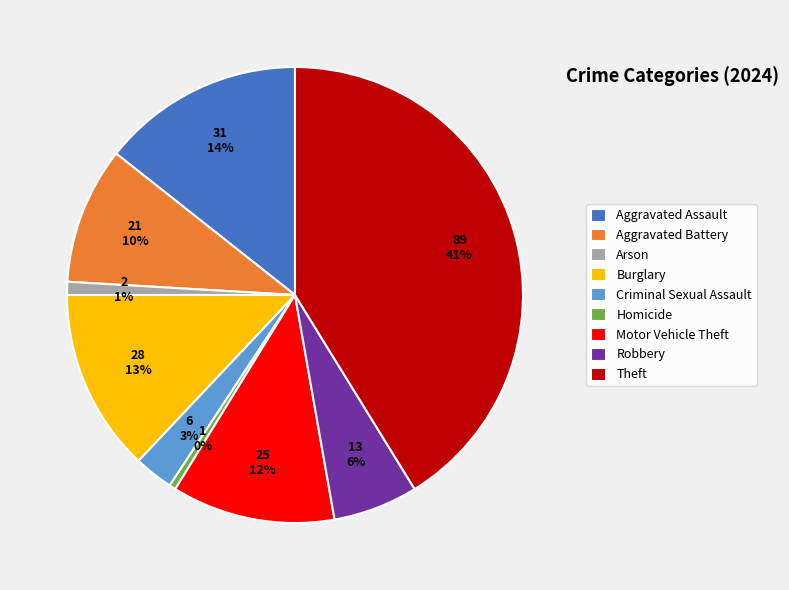

What is the largest slice in the pie chart?

Theft